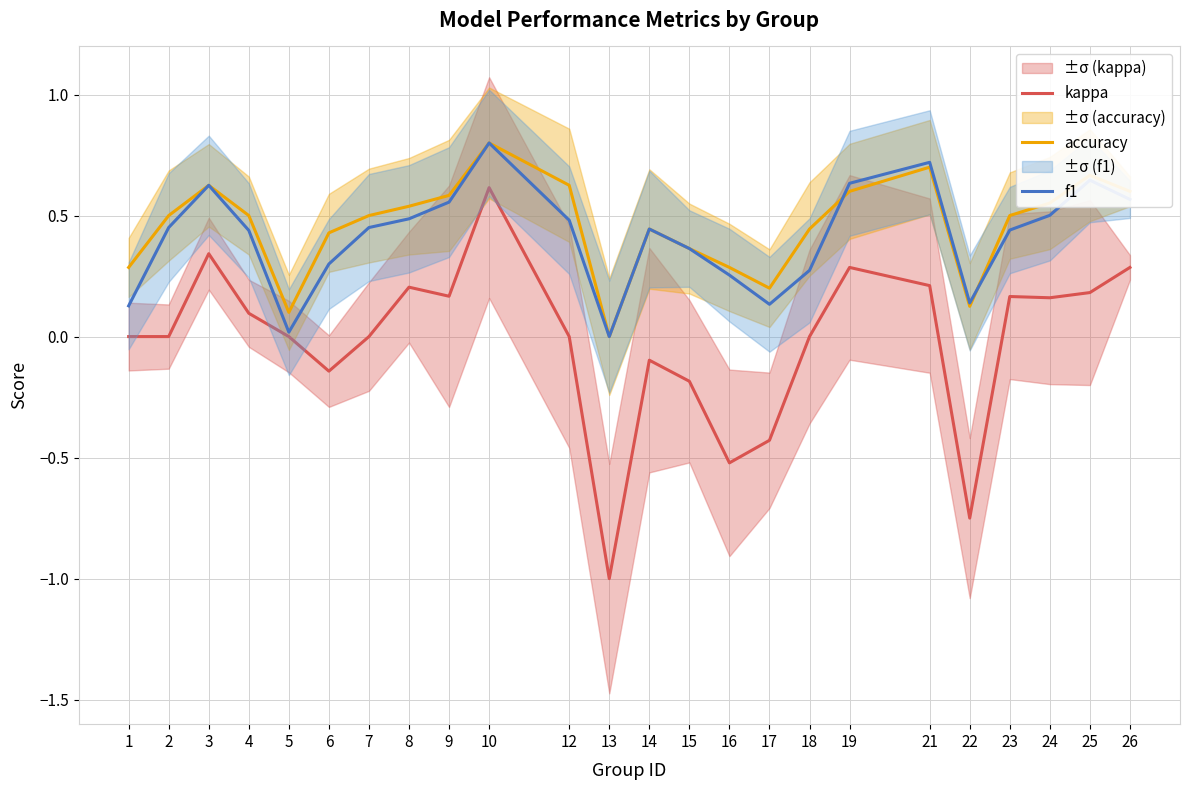

Rank the categories by f1 value from lowest to highest.

13, 5, 1, 17, 22, 16, 18, 6, 15, 4, 23, 14, 2, 7, 12, 8, 24, 9, 26, 3, 19, 25, 21, 10